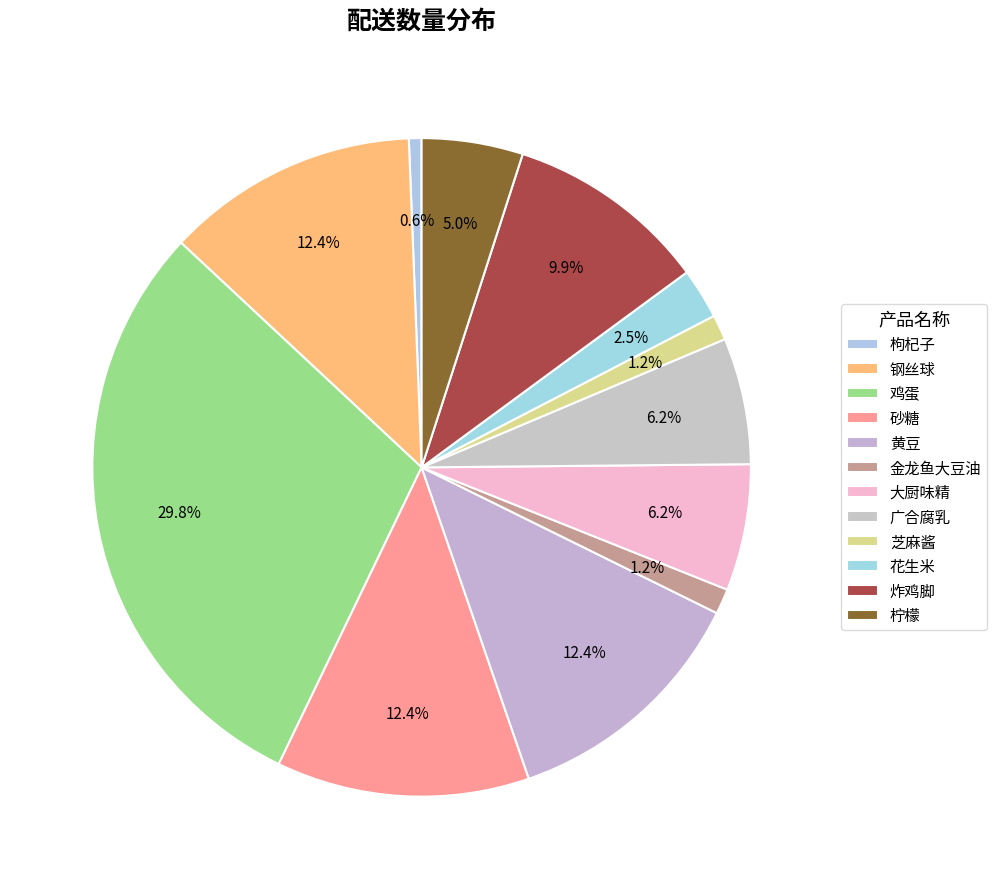

Does 炸鸡脚 represent more than half of the total?

No